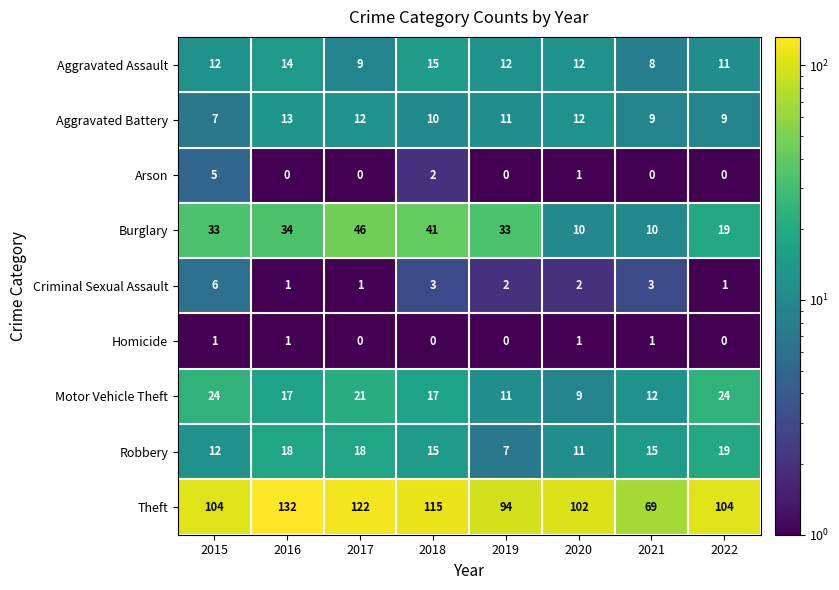

What is the difference between the highest and lowest values at 2019?

94